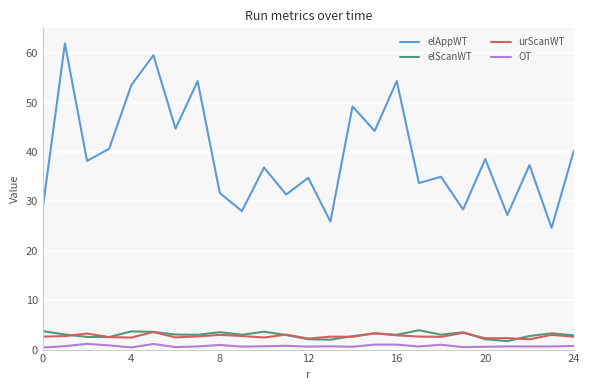

True or false: elScanWT and elAppWT intersect in this chart.

False